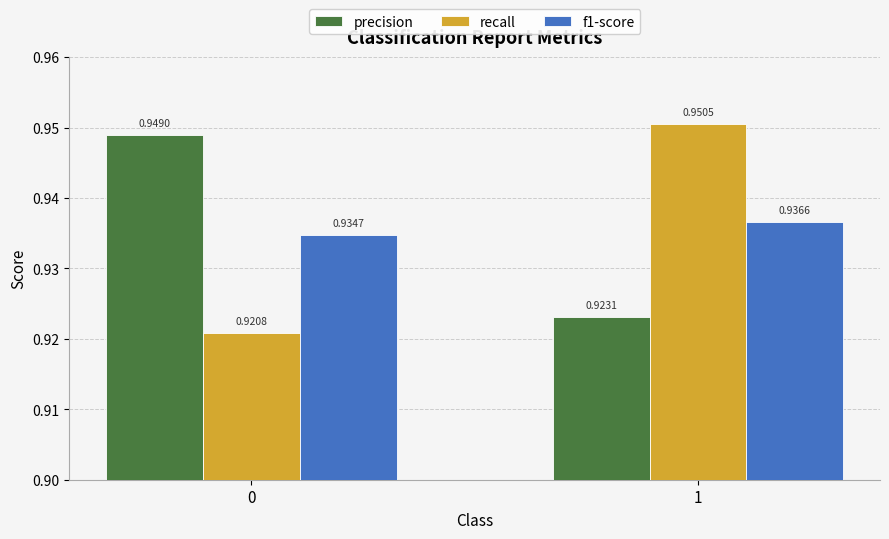

Between 0 and 1, which series saw the biggest shift?

recall